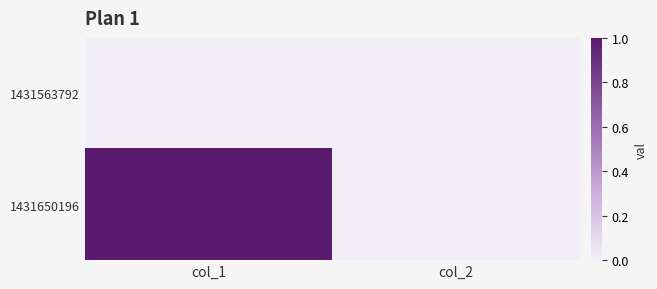

Rank the series at col_2 from highest to lowest value.

1431563792, 1431650196